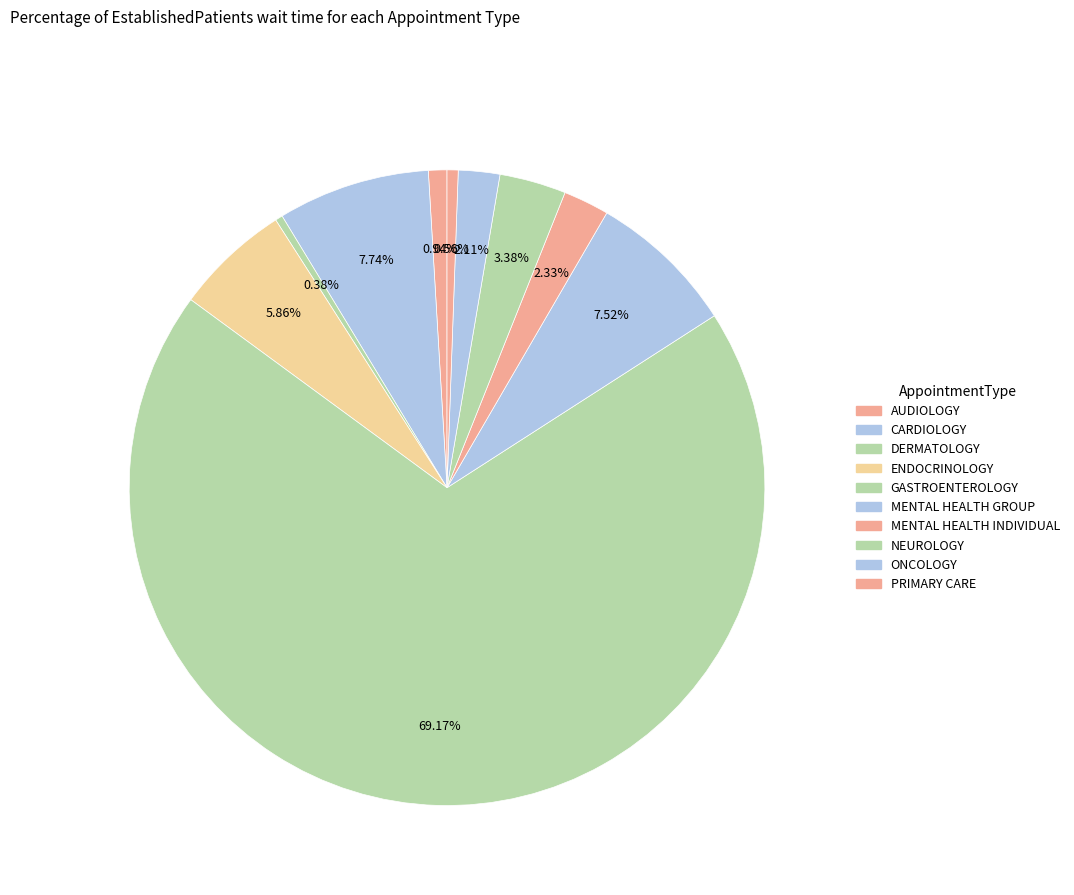

Rank the categories by value from lowest to highest.

DERMATOLOGY, PRIMARY CARE, AUDIOLOGY, ONCOLOGY, MENTAL HEALTH INDIVIDUAL, NEUROLOGY, ENDOCRINOLOGY, MENTAL HEALTH GROUP, CARDIOLOGY, GASTROENTEROLOGY